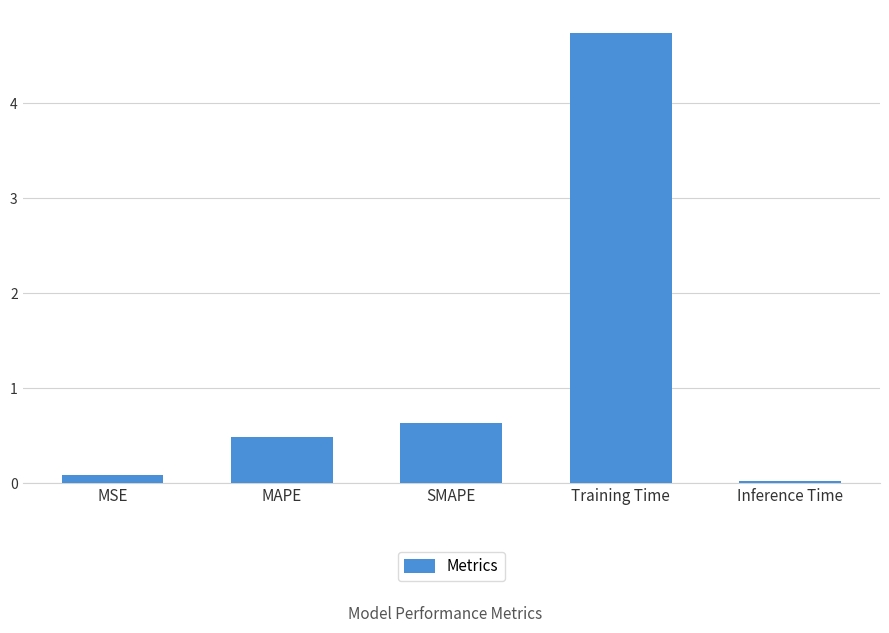

Rank the categories by value from lowest to highest.

Inference Time, MSE, MAPE, SMAPE, Training Time